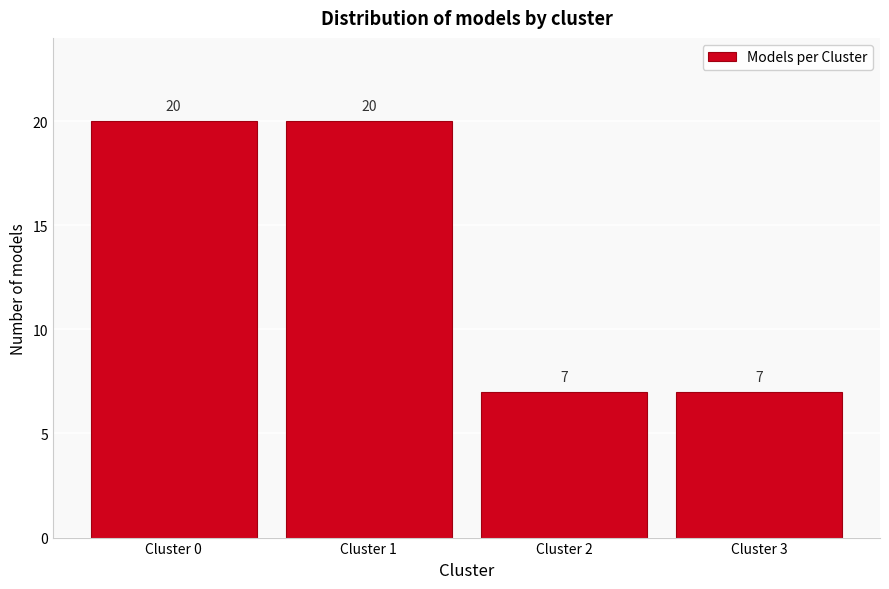

Reading right to left, extract all data points from this chart.

7	7	20	20